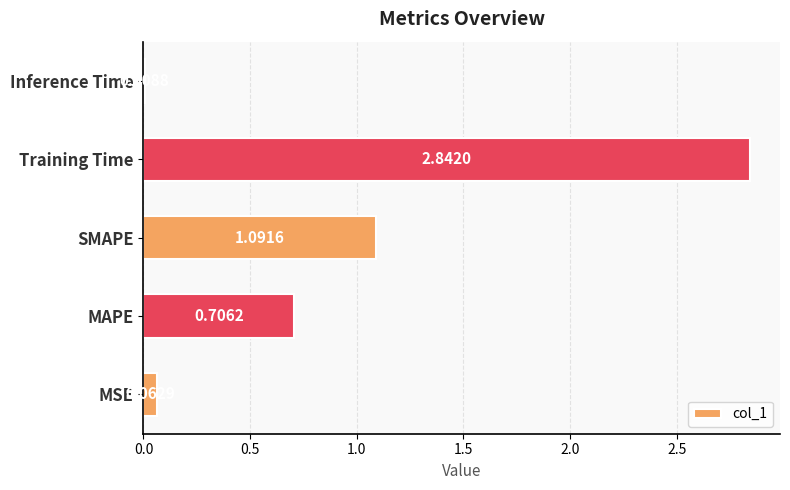

Does the chart contain stacked bars?

No